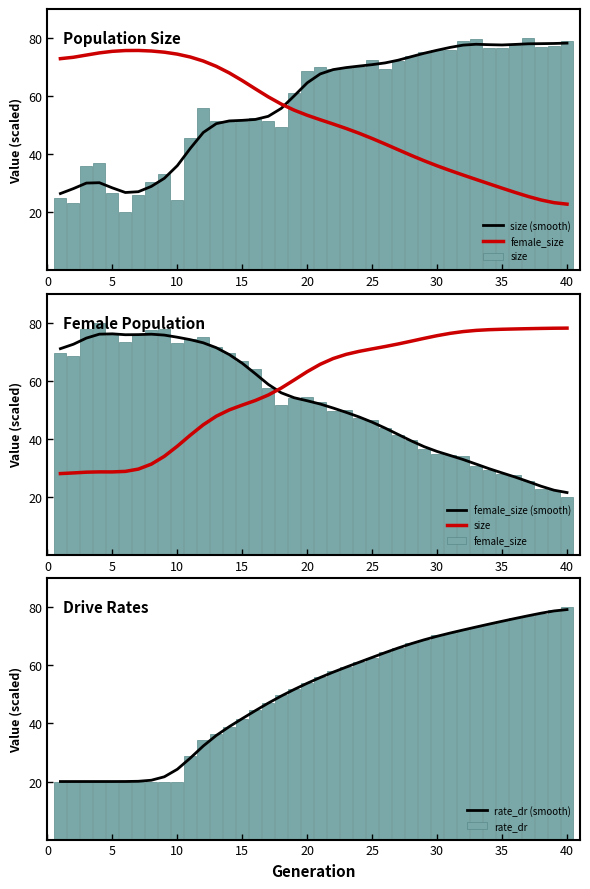

What is the maximum value for rate_dr (smooth)?

79.2